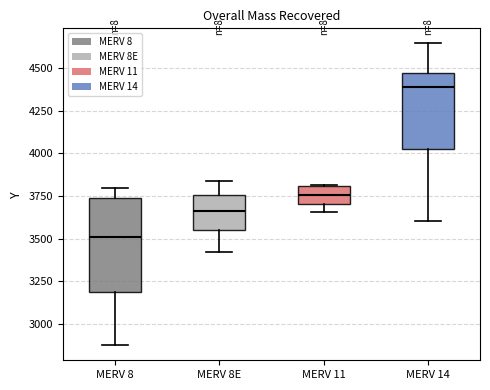

Which box is the tallest, from its lower edge to its upper edge?

MERV 8